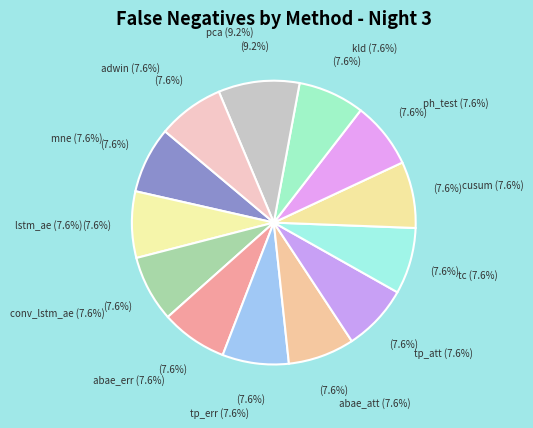

Does tp_att account for over 50% of the chart?

No